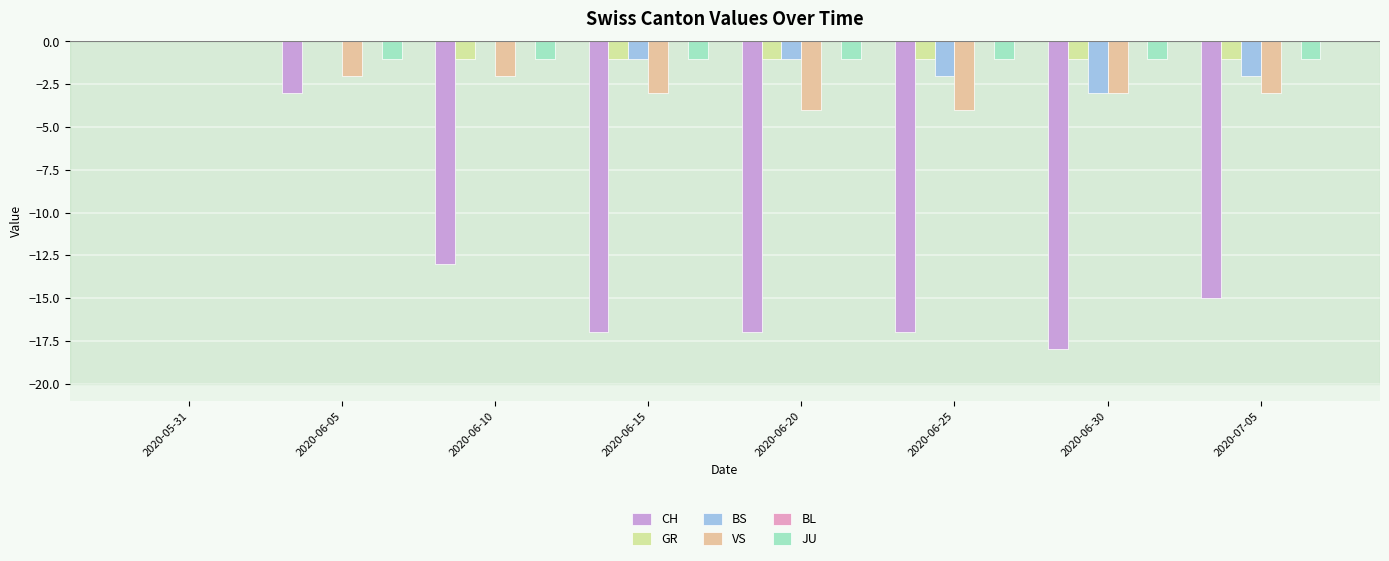

What position from the left is 2020-06-10?

3